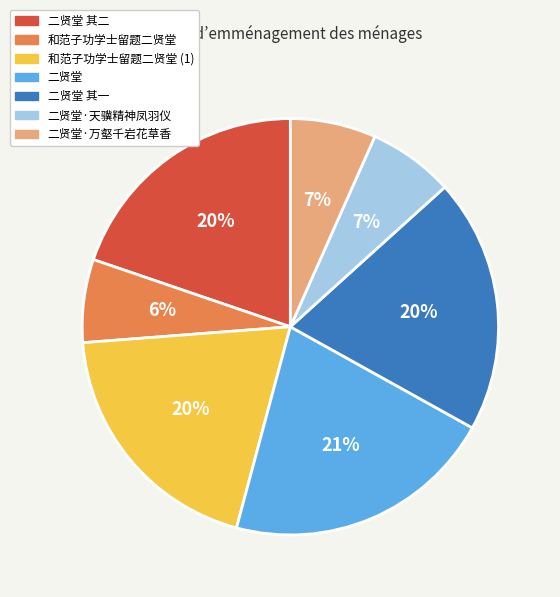

How many segments does this pie chart have?

7